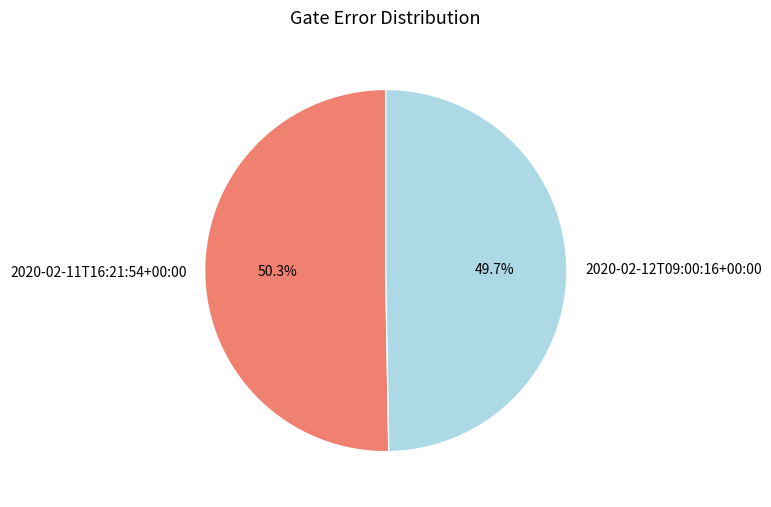

What is the majority slice?

2020-02-11T16:21:54+00:00